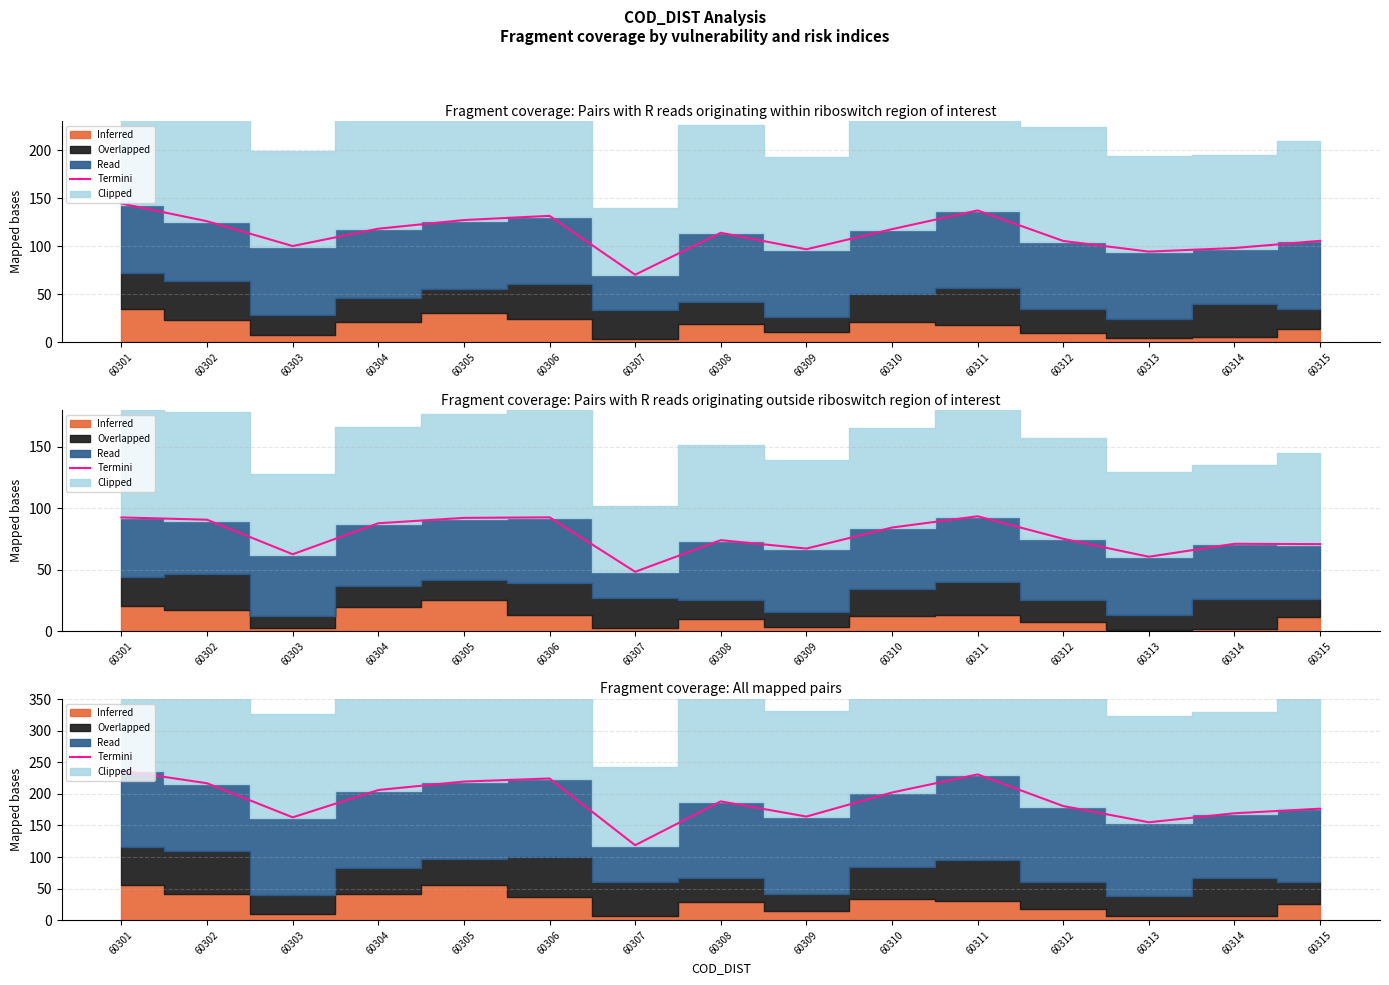

At which label does the data first exceed 188?

60301